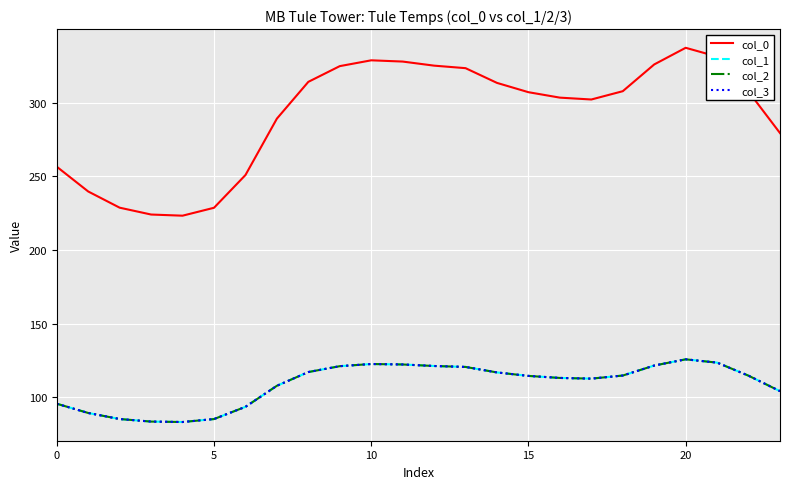

True or false: col_0 and col_1 intersect in this chart.

False